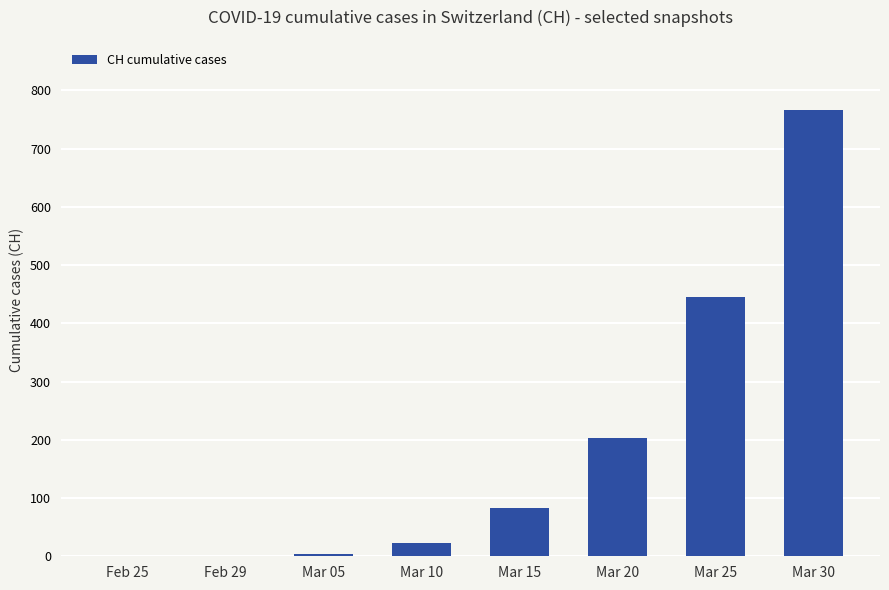

Which label corresponds to the largest value in the chart?

Mar 30